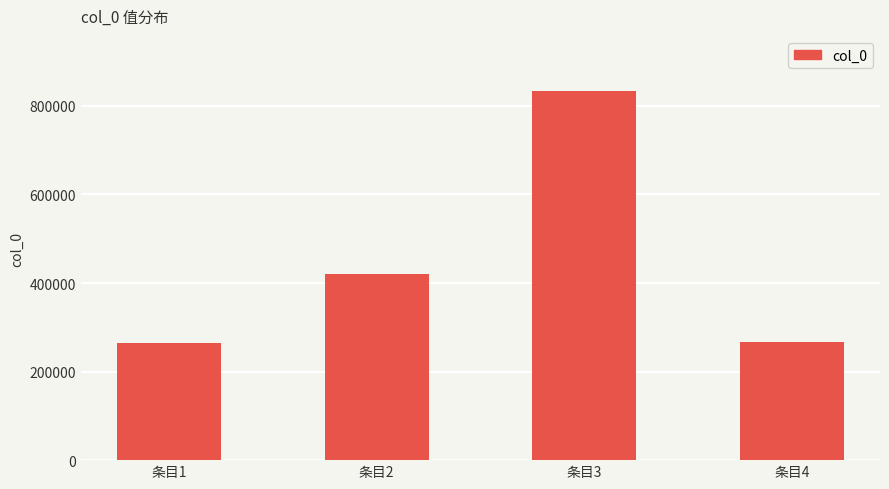

What is the ratio of the value at 条目2 to the value at 条目1?

1.6